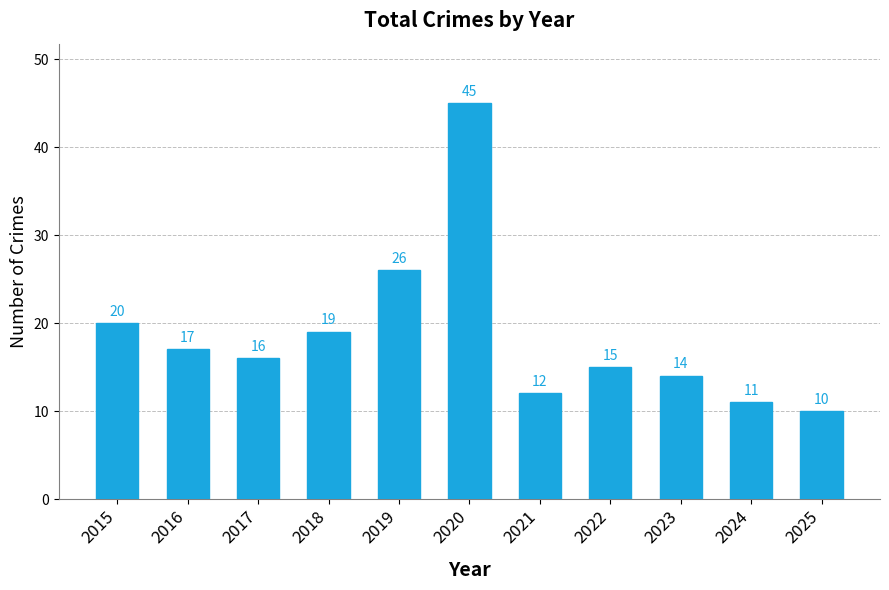

Is it true that the value at 2015 is 13?

False